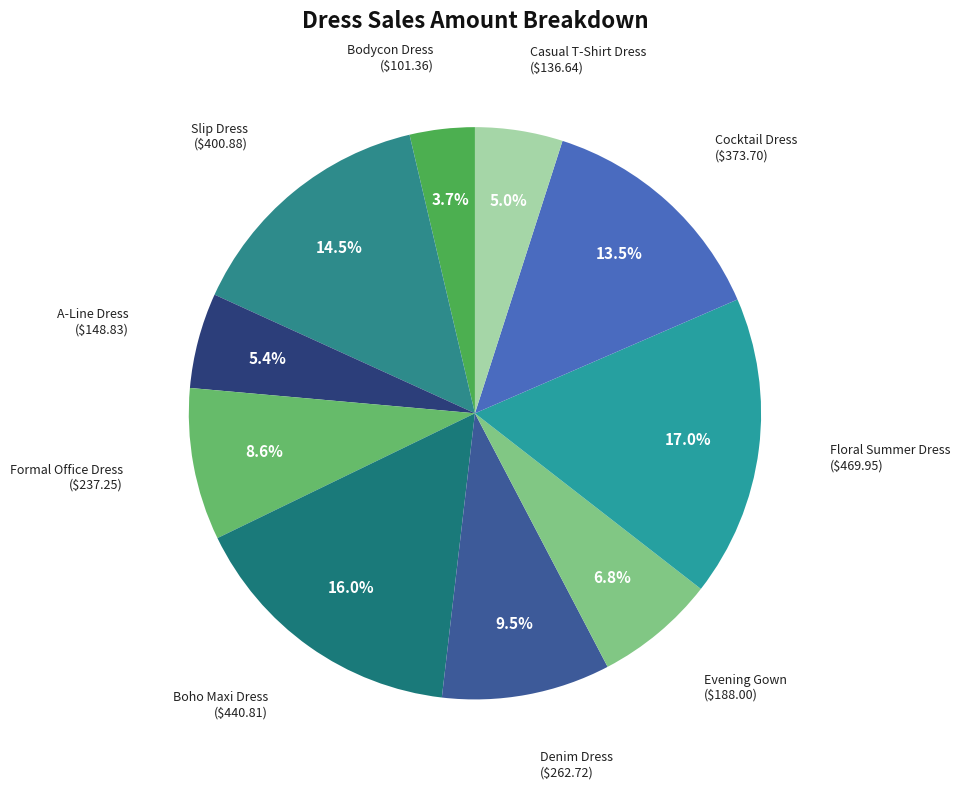

Is there any slice that represents more than half of the pie?

No